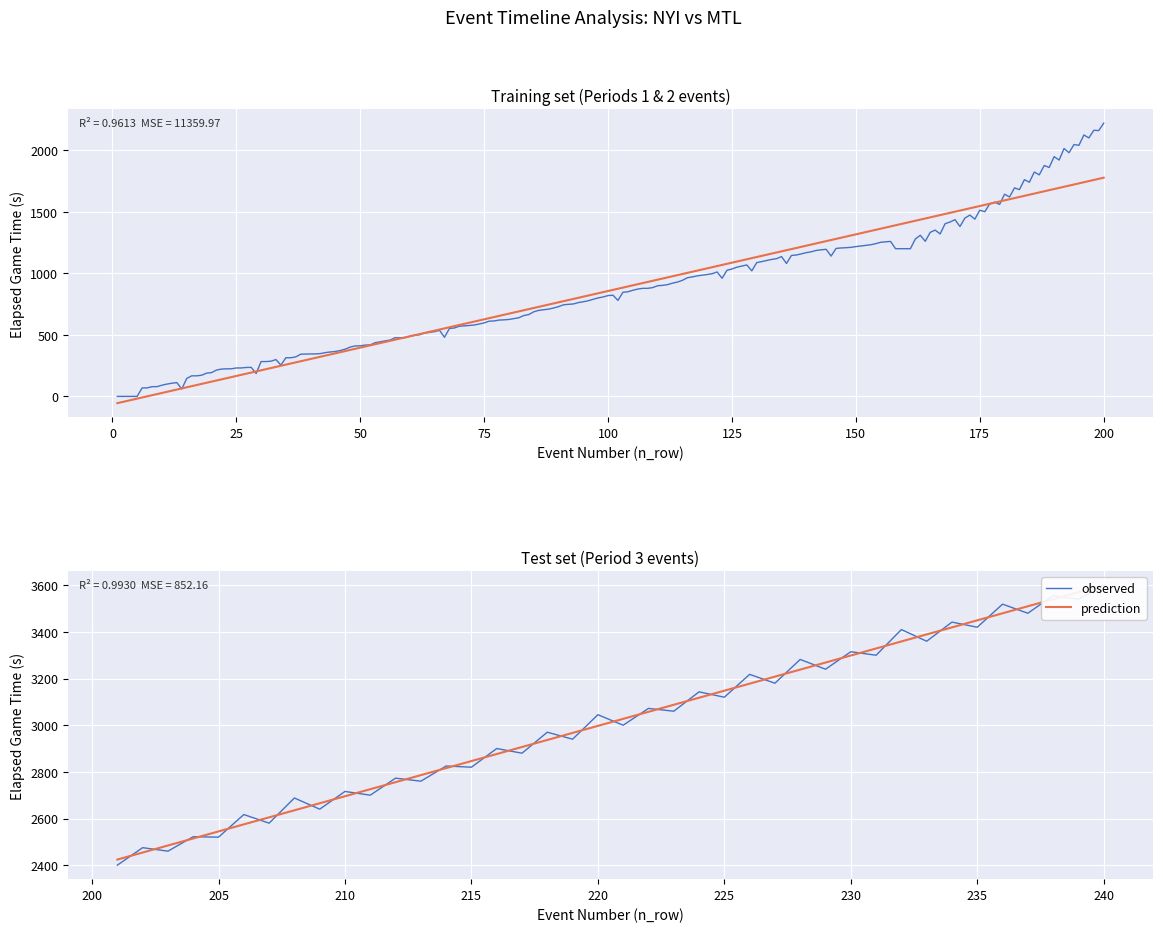

How many intersections are there between prediction and observed?

38